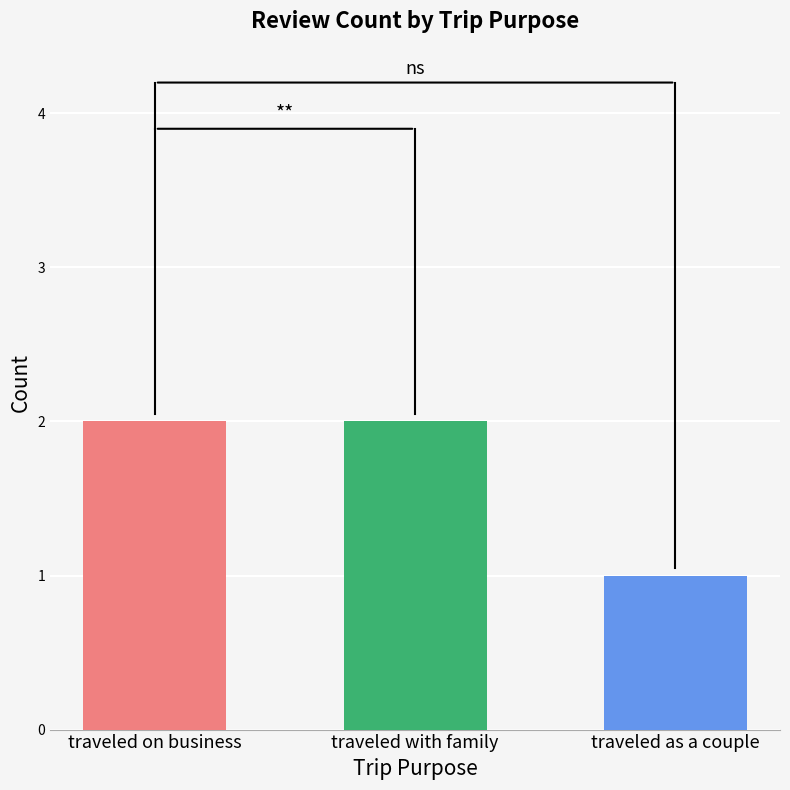

Are the bars horizontal?

No